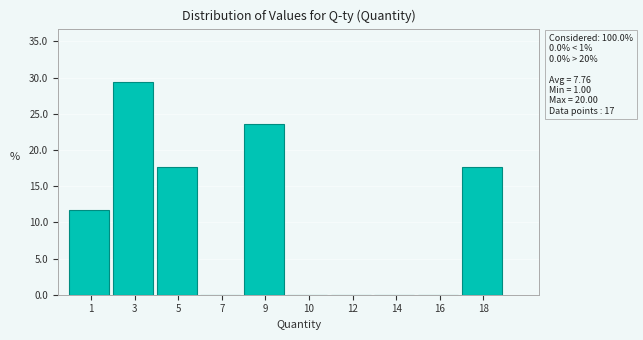

Reading left to right, what are all the values shown in this chart?

1=11.8	3=29.4	5=17.6	7=0.0	9=23.5	10=0.0	12=0.0	14=0.0	16=0.0	18=17.6